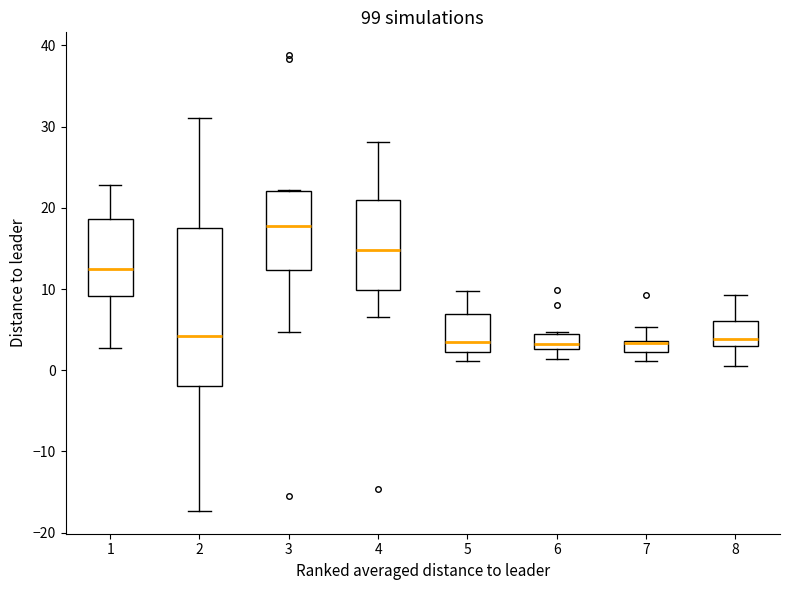

Where does the median line of the box at x = 3 sit on the y-axis? The values are not printed on the chart, so give them approximately, as read against the axis.

18